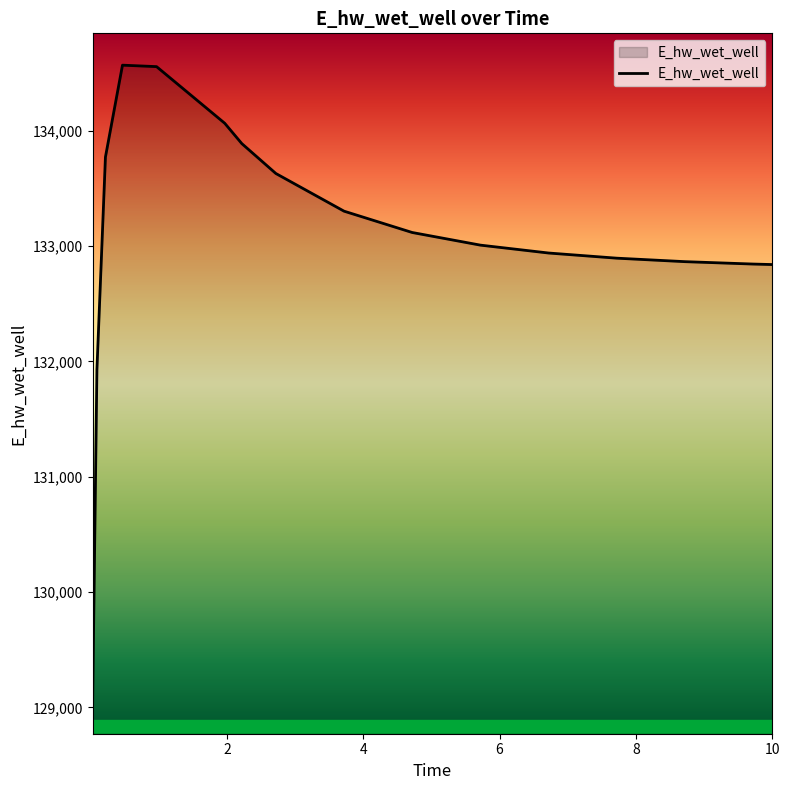

What is the sum of all values?

2129280.0